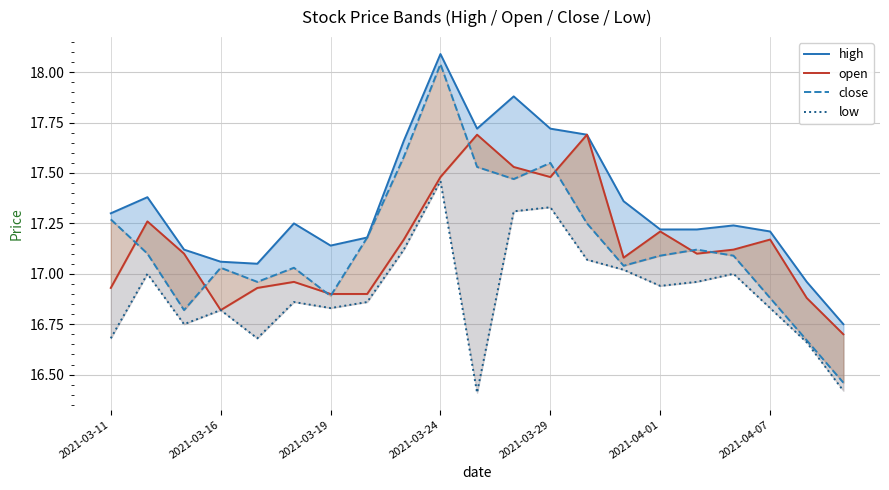

What is the maximum value for close?

18.0